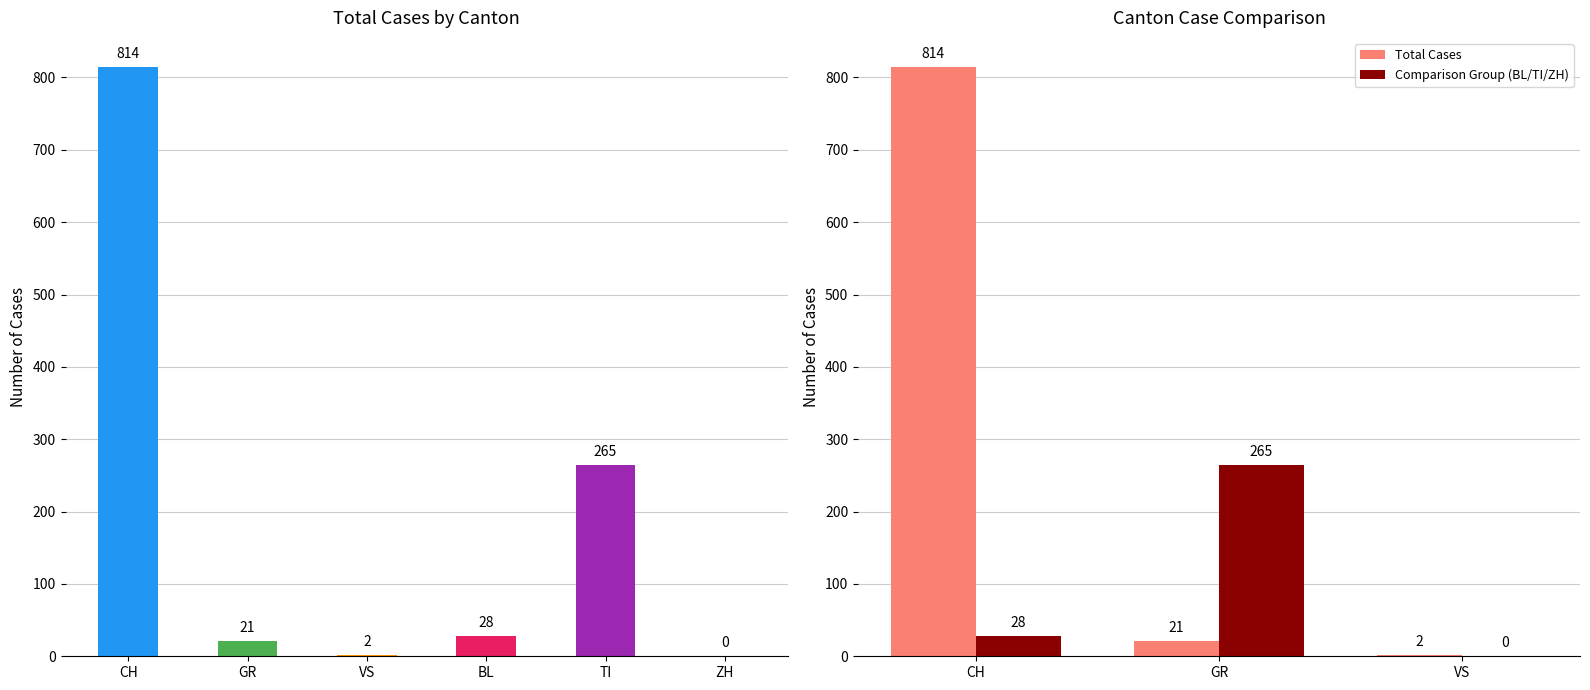

Which category has the lowest value in the Comparison Group (BL/TI/ZH) series?

VS